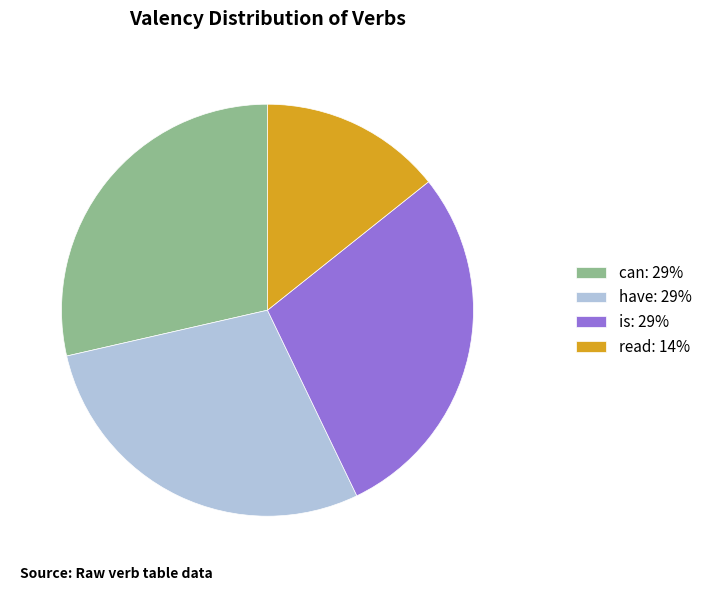

Do can: 29% and is: 29% together represent more than half of the pie?

Yes